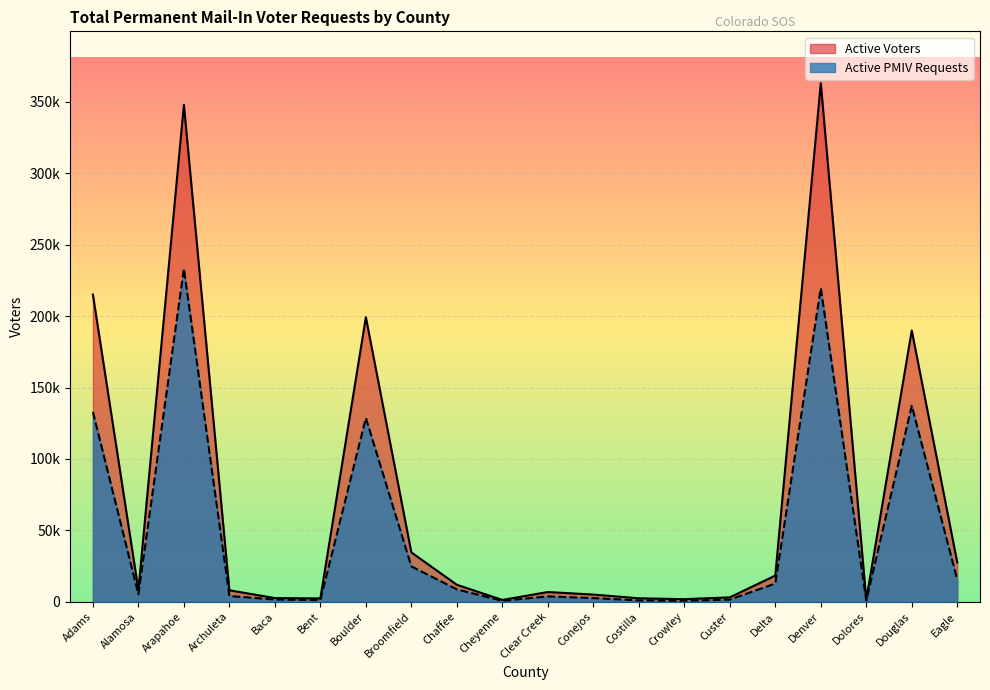

Does the chart display data point markers on the line(s)?

No